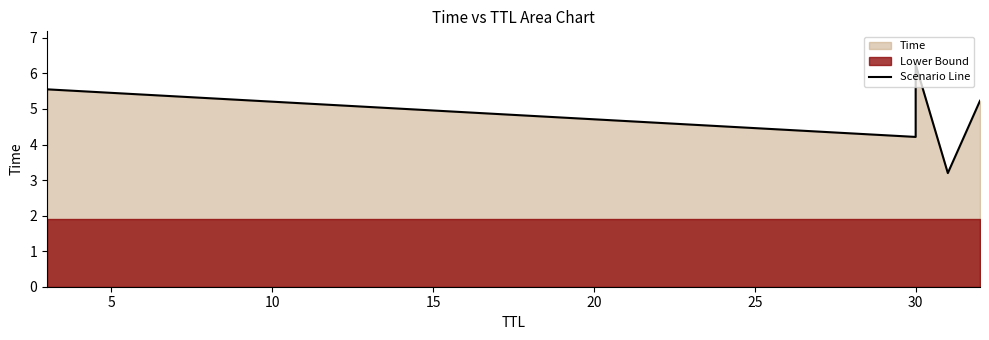

How many interior local valleys (lower than both neighbors) does the data have?

2